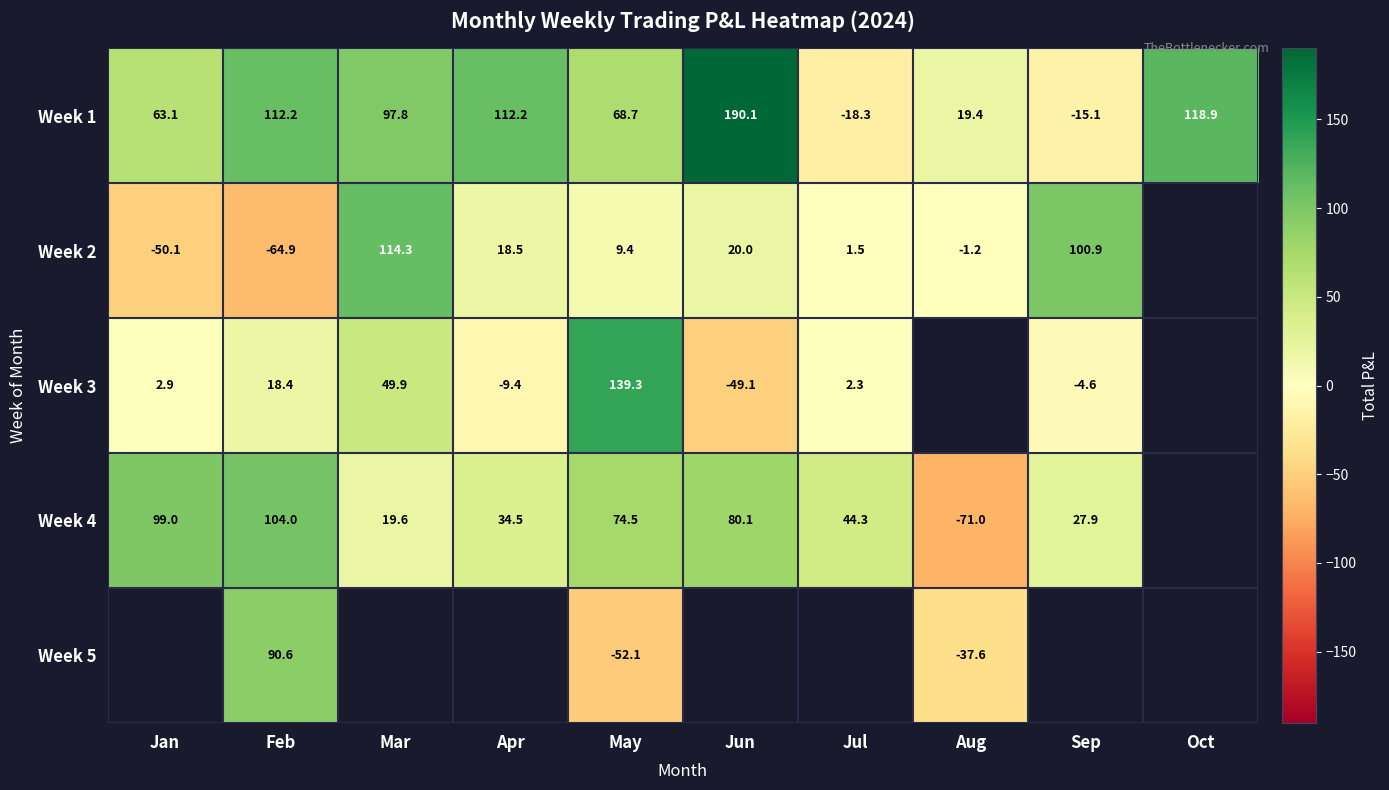

At which label is Week 3 closest to 45?

Mar